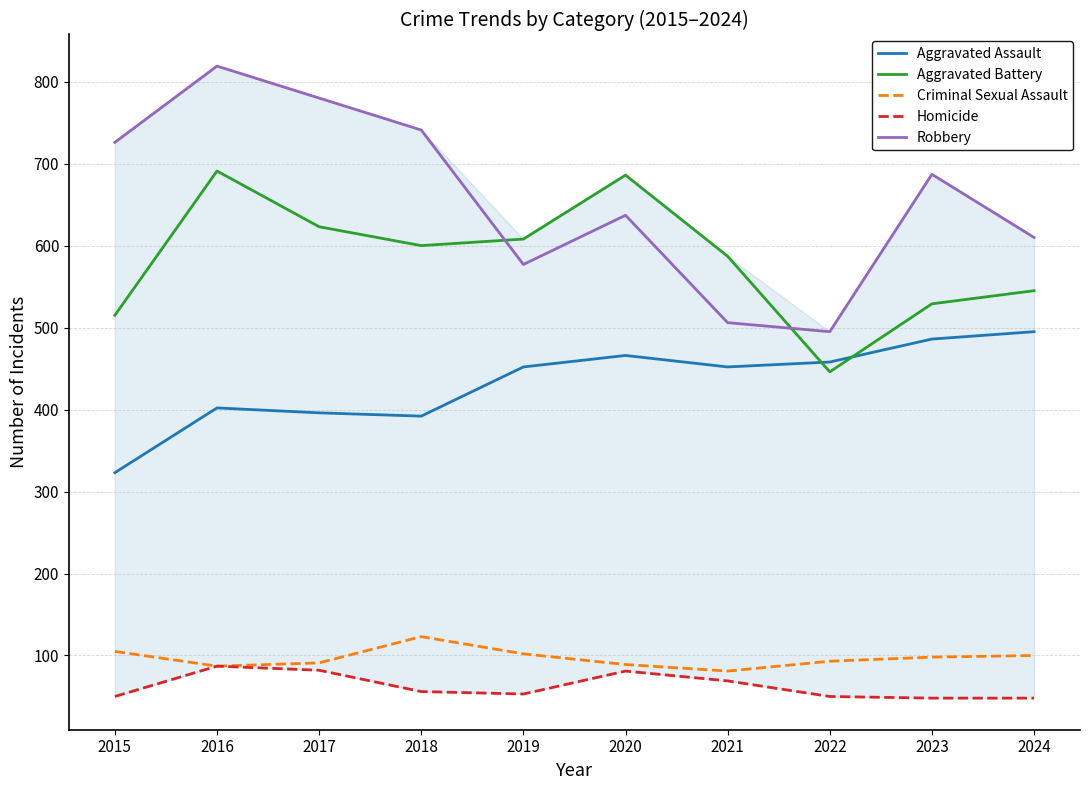

At which label does Criminal Sexual Assault first exceed 98?

2015